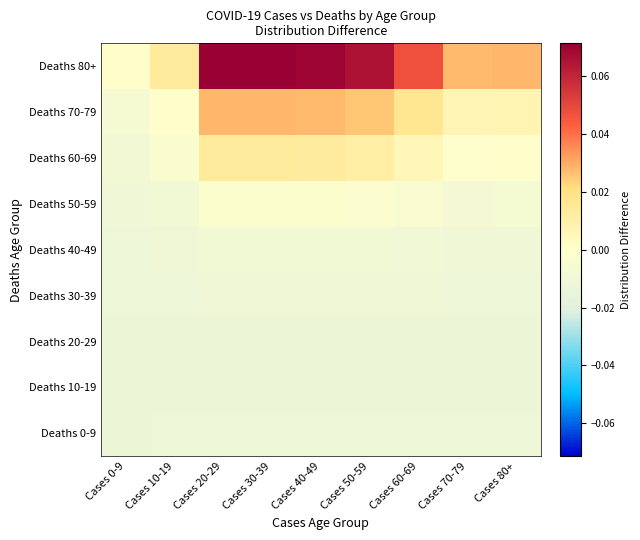

Between Cases 0-9 and Cases 30-39, which series saw the biggest shift?

Deaths 80+